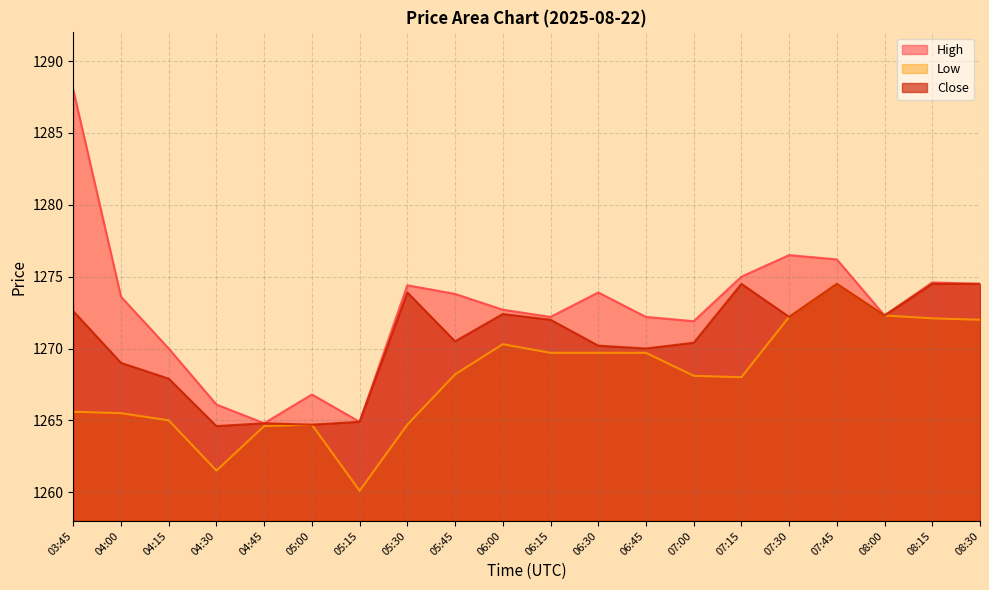

Where is the first local minimum for High?

04:45